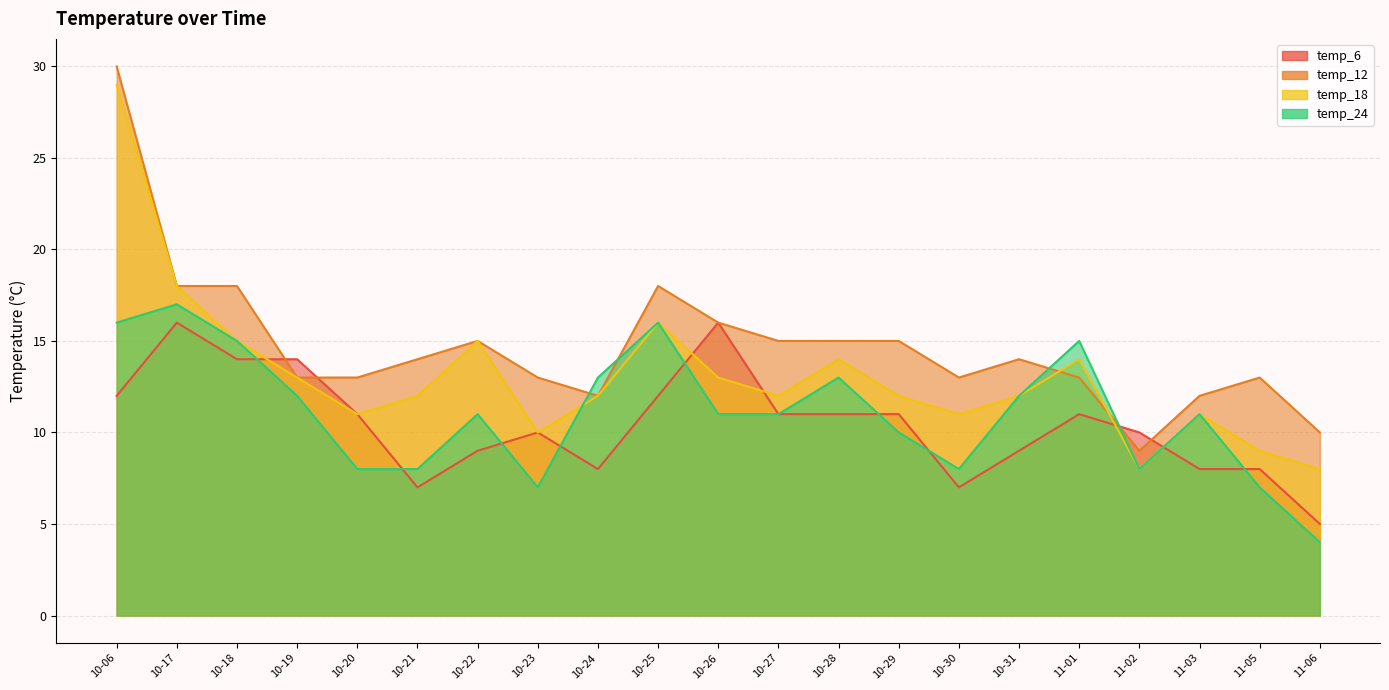

Between which two adjacent categories do temp_24 and temp_12 first intersect?

10-23 and 10-24